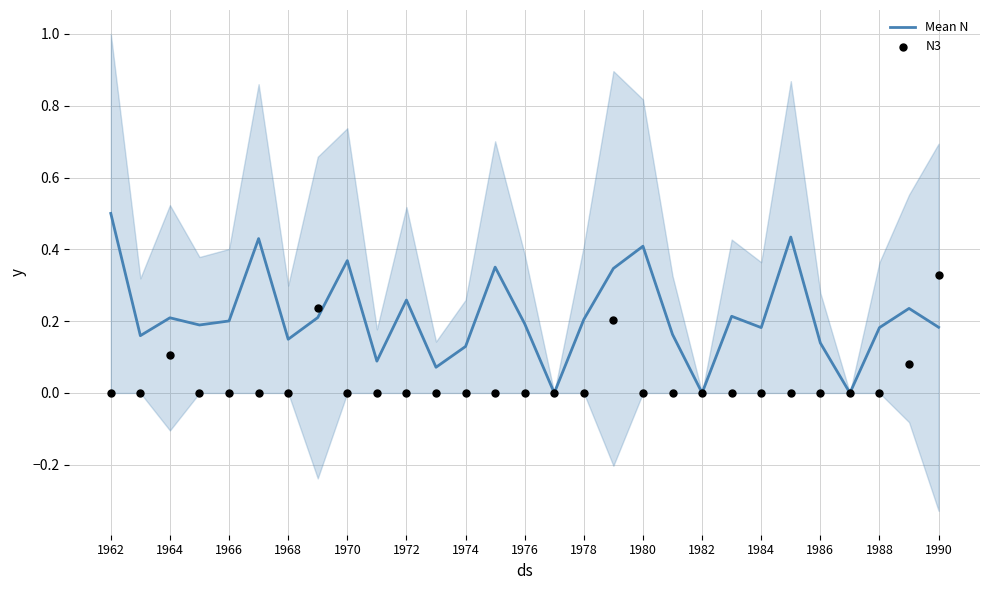

Which series has the widest spread of Y values?

Mean N